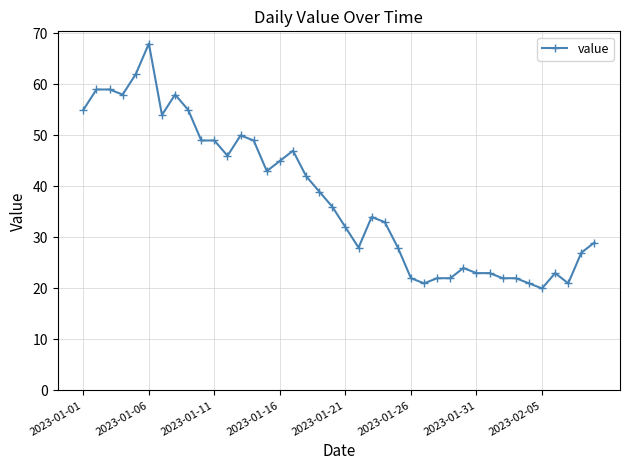

What is the minimum value shown in the chart?

20